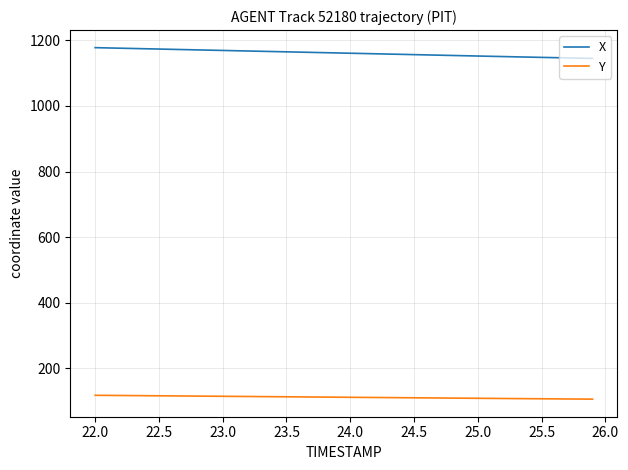

List the series in order of their peak value, highest first.

X, Y